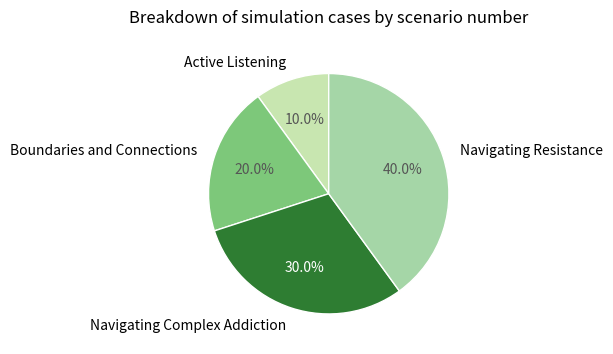

What is the smallest slice in the pie chart?

Active Listening